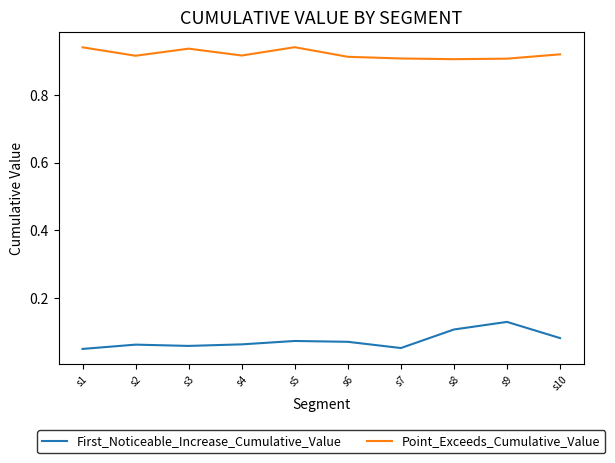

At which category is the sum across all series the highest?

s9